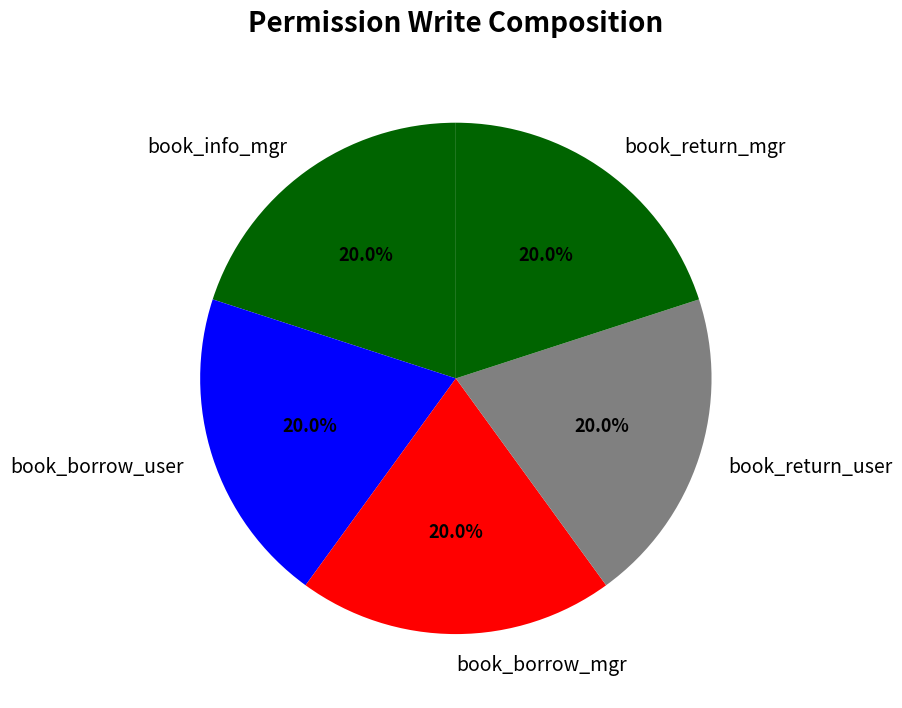

What is the total percentage of book_info_mgr and book_borrow_mgr?

40.0%